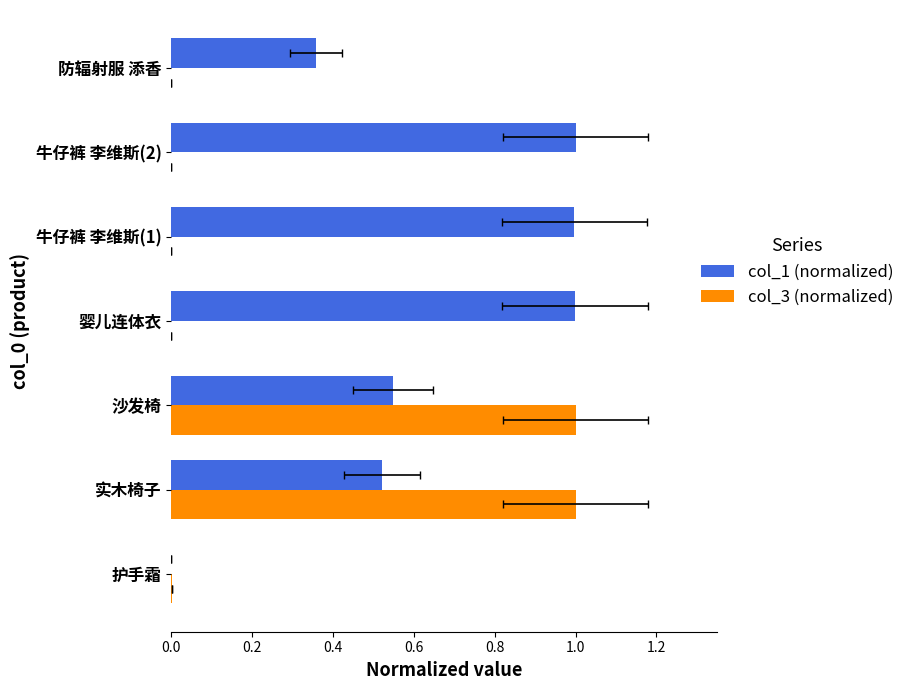

Which series has the largest range (max minus min)?

col_3 (normalized)